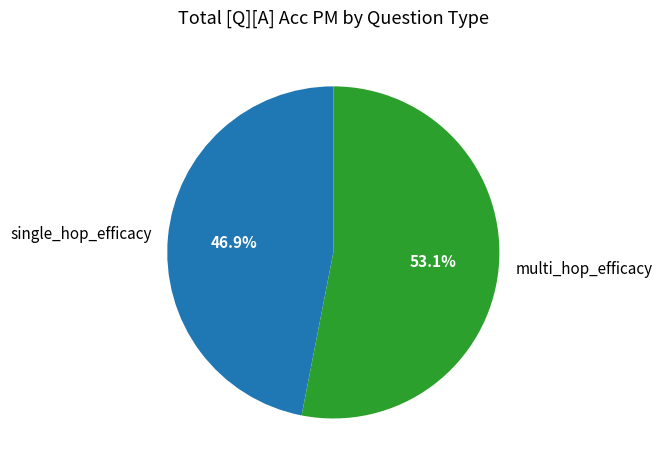

Count the number of slices in the pie.

2